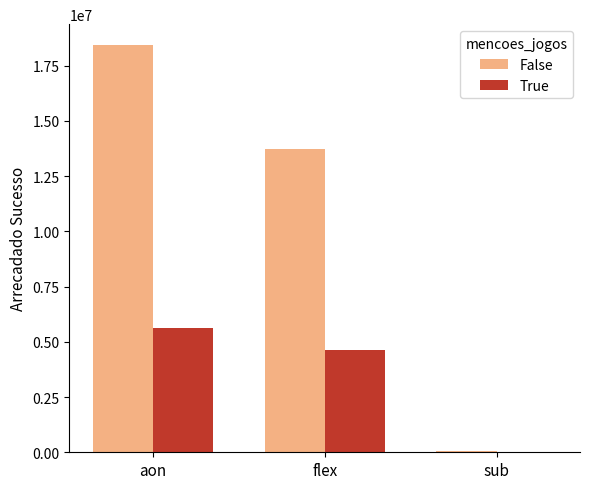

Is it true that False equals 6955584.8 at aon?

False